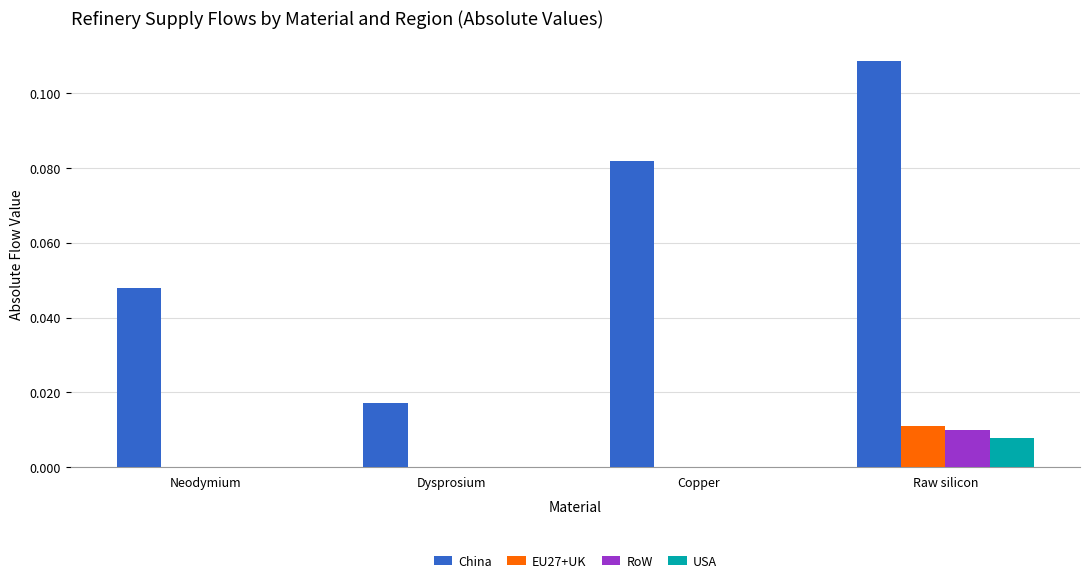

Which category has the highest value in the China series?

Raw silicon